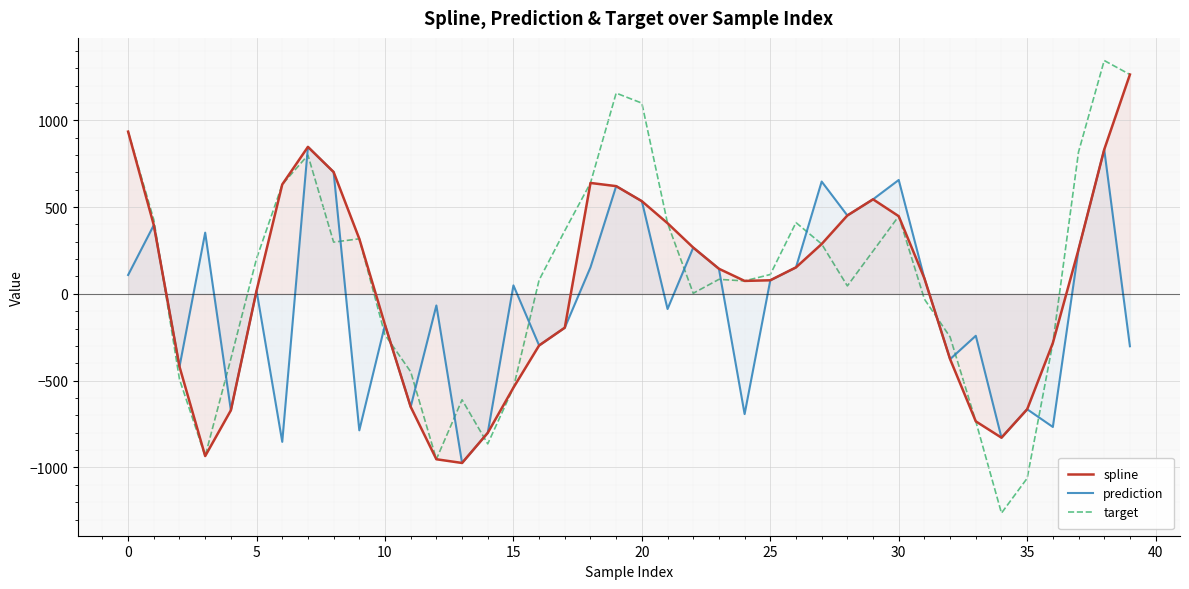

Does the chart display data point markers on the line(s)?

No